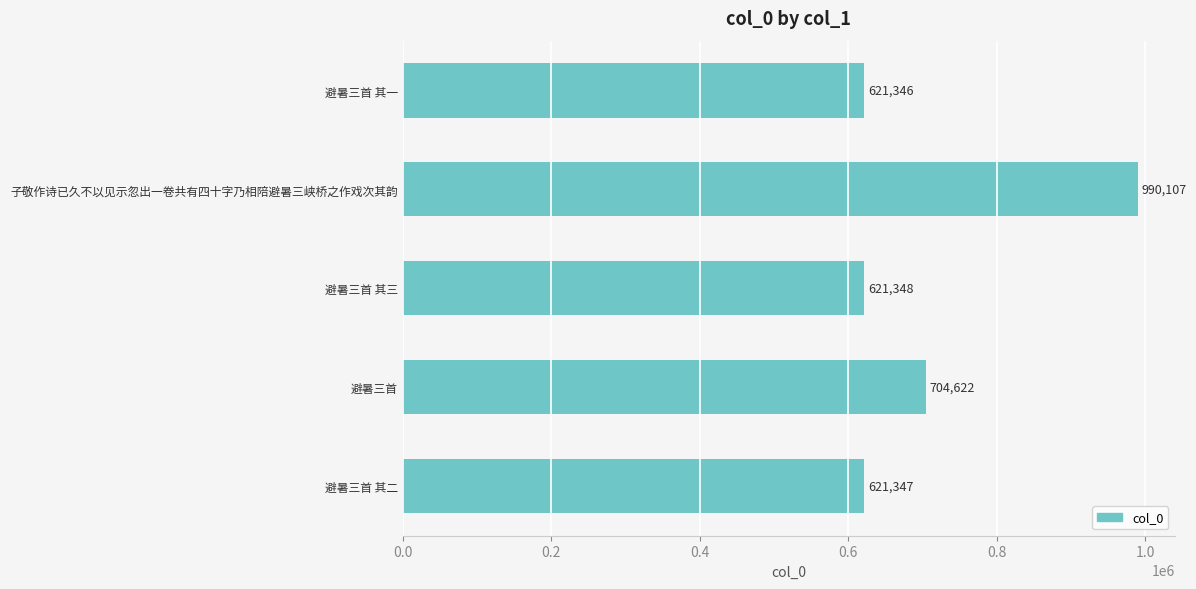

Reading top to bottom, list all the values displayed in this chart.

621346	990107	621348	704622	621347